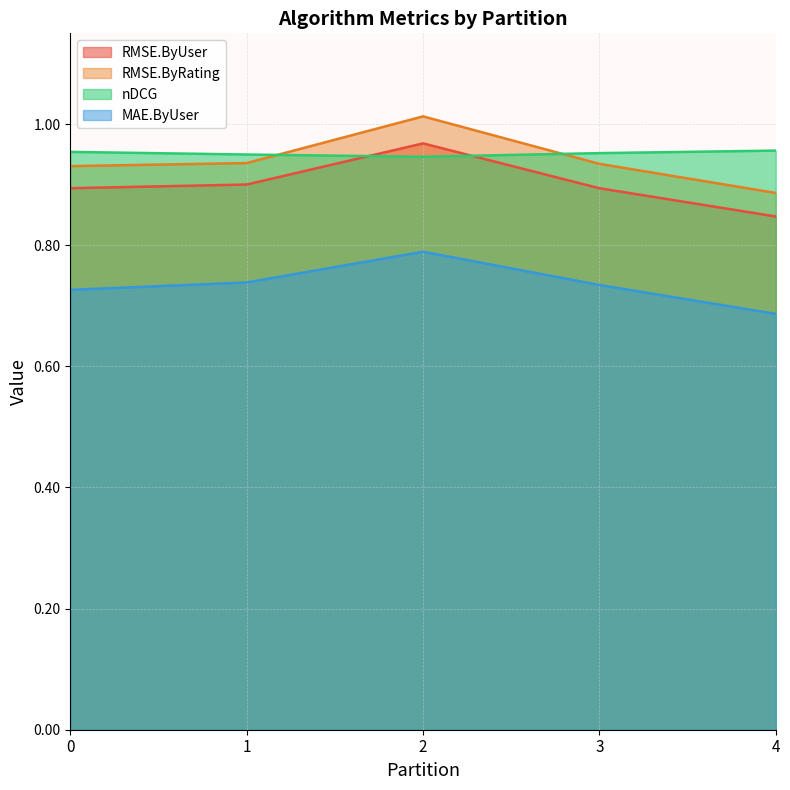

The value of nDCG at 2 is 0.9. True or false?

True